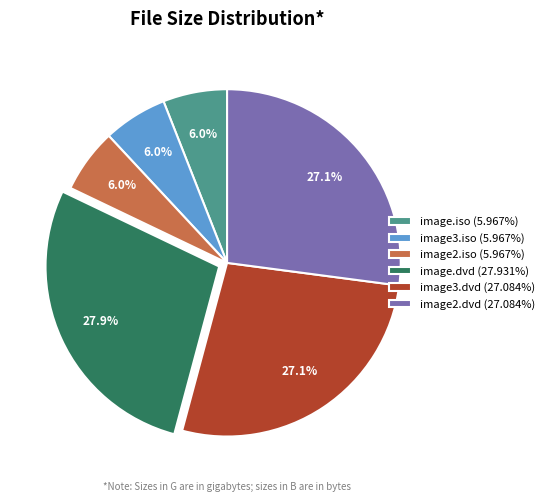

How many segments does this pie chart have?

6